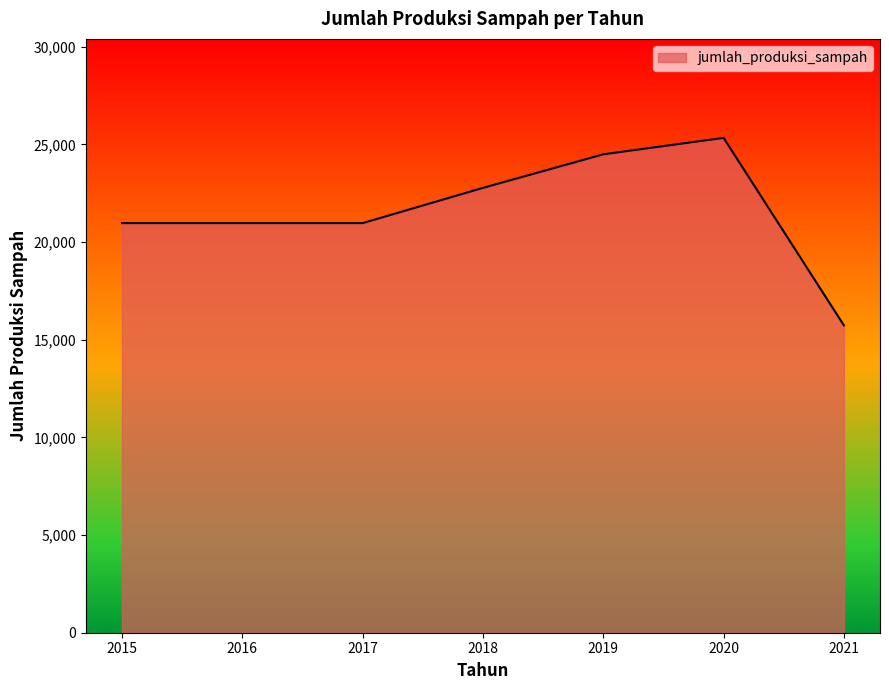

What is the minimum value shown in the chart?

15735.4